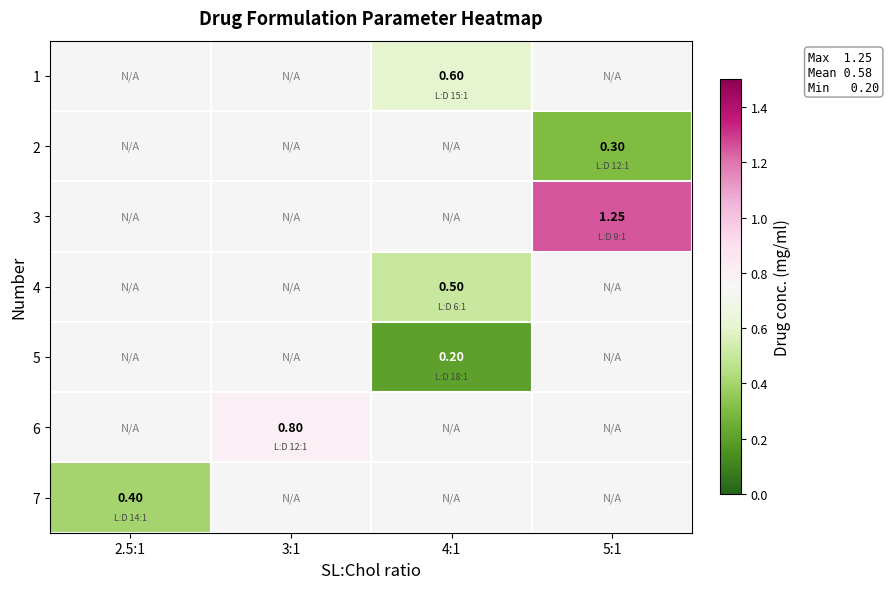

What is the minimum value shown in the chart?

0.2